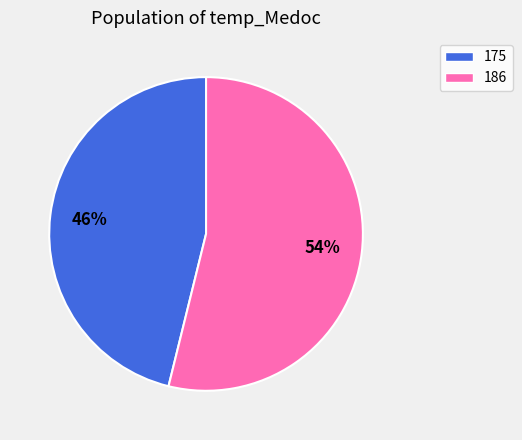

Does 186 account for over 50% of the chart?

Yes